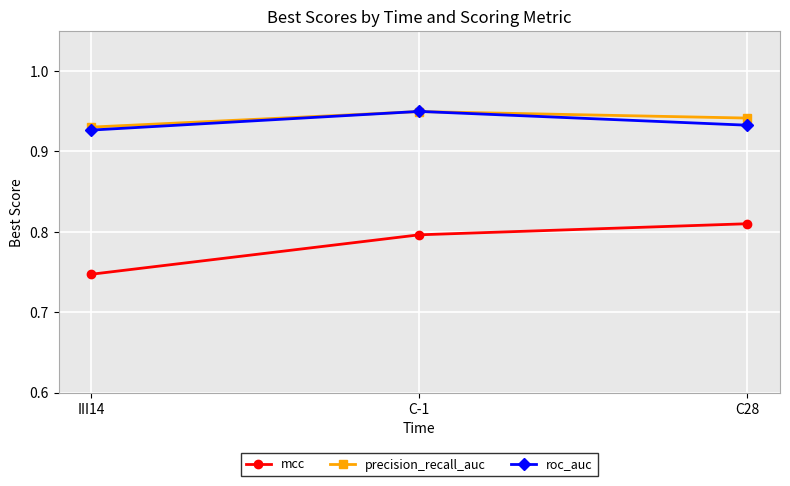

What is the total value across all series at C28?

2.7